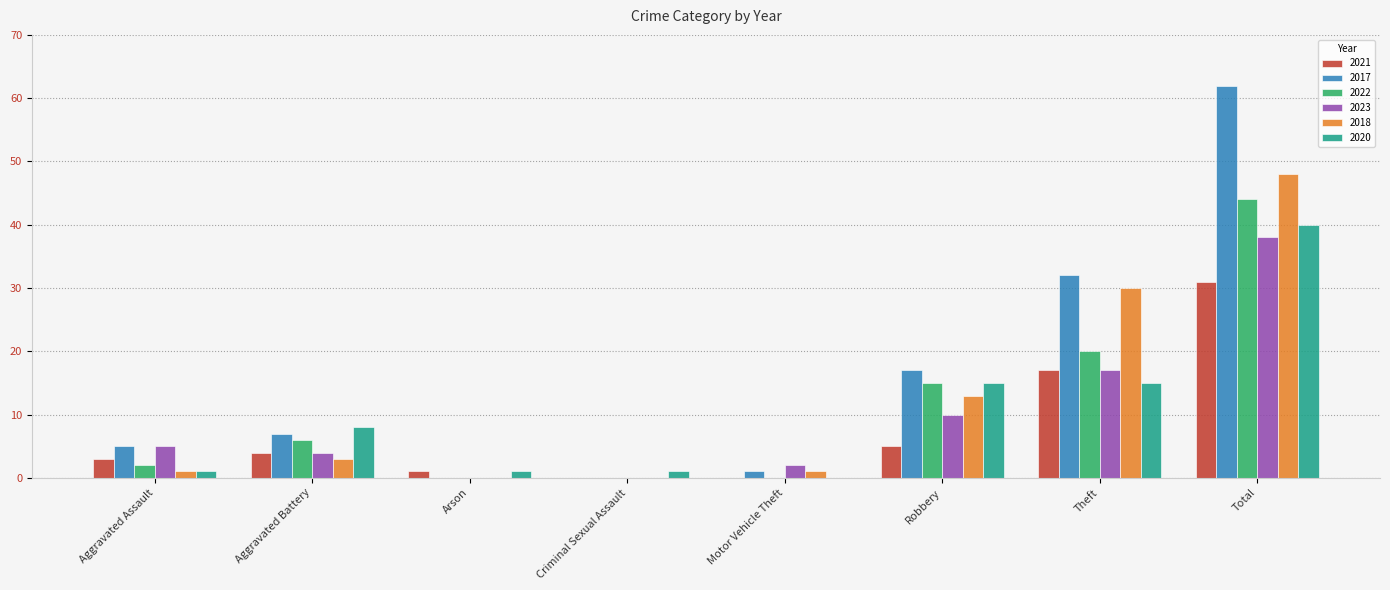

What is the highest value of the 2021 series?

31